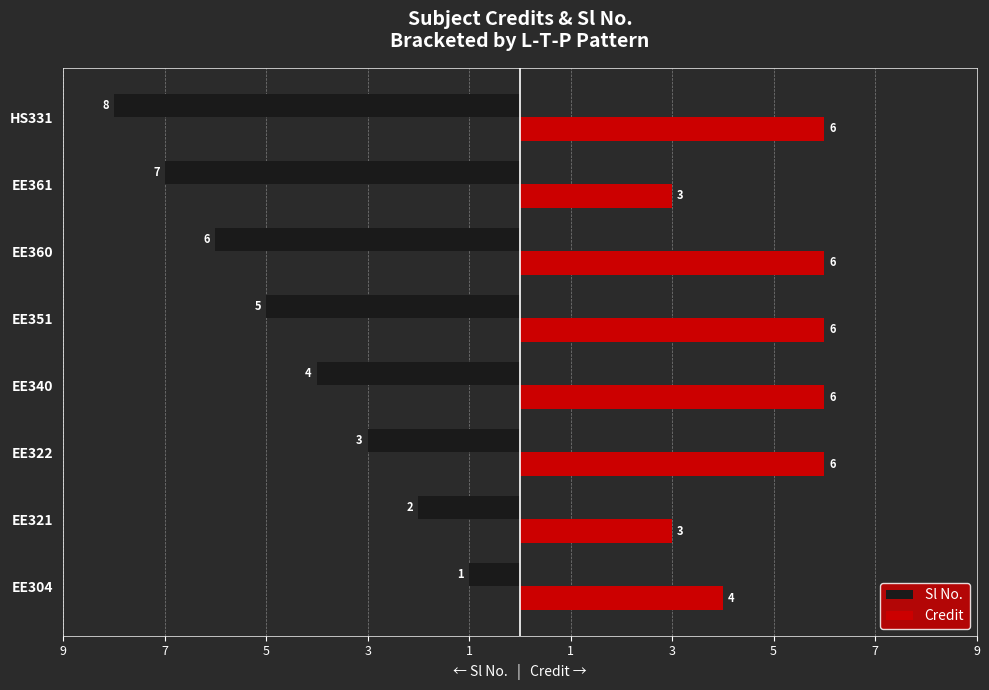

What is the difference between the second highest and minimum values in the Credit series?

3